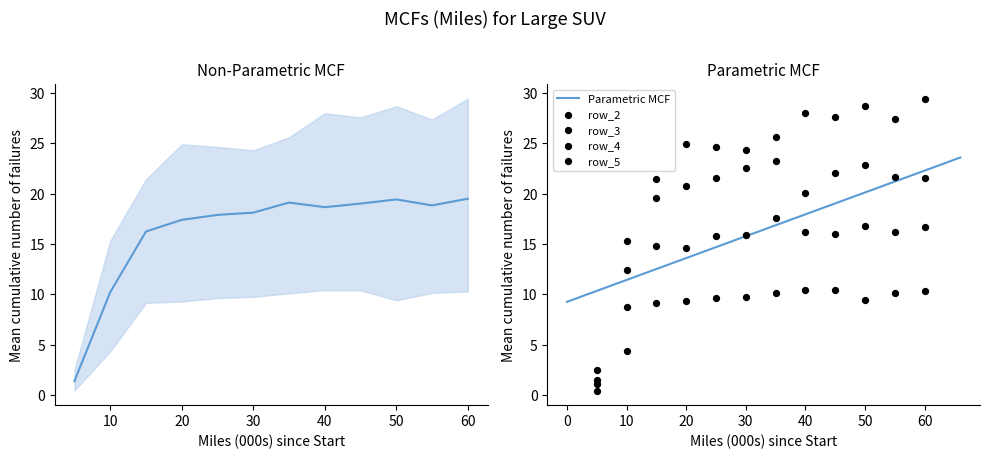

At which category is the sum across all series the highest?

60.0